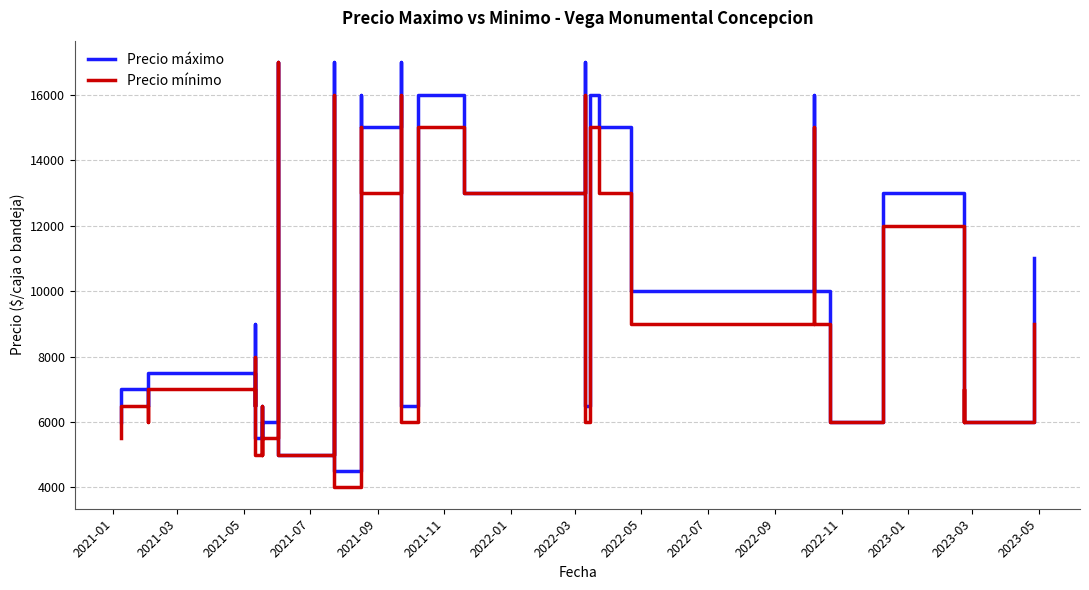

Which series has the largest range (max minus min)?

Precio mínimo